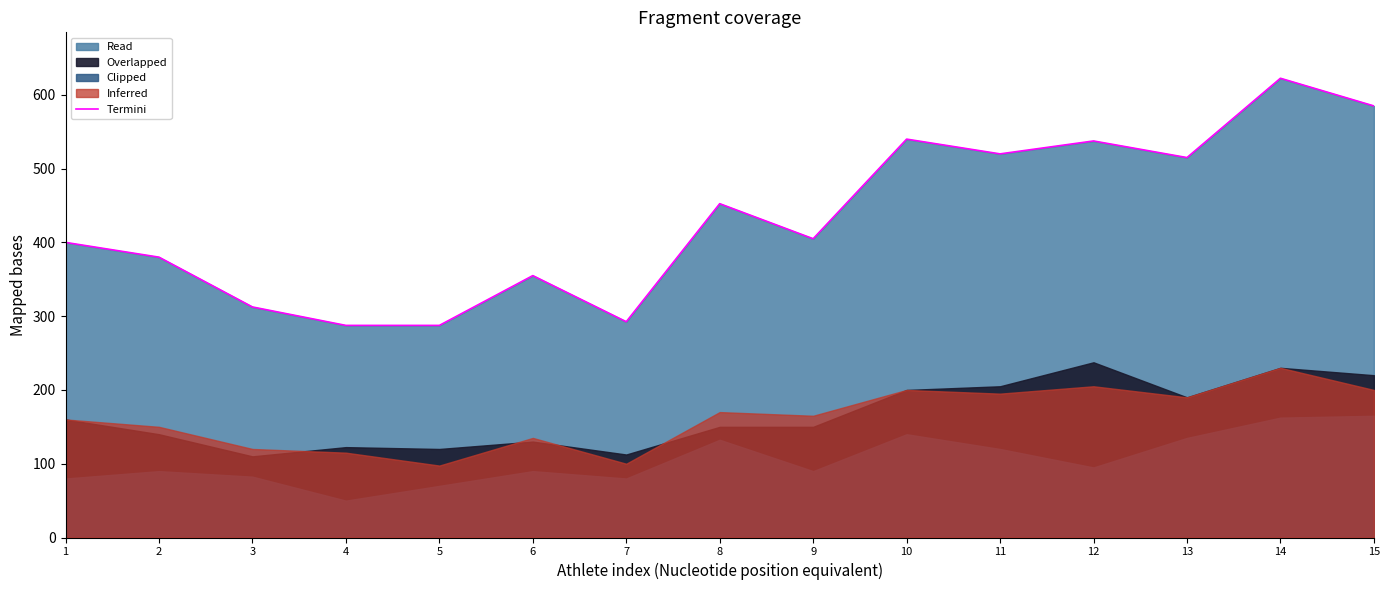

List the labels in order of value, largest first.

14, 15, 10, 12, 11, 13, 8, 9, 1, 2, 6, 3, 7, 4, 5